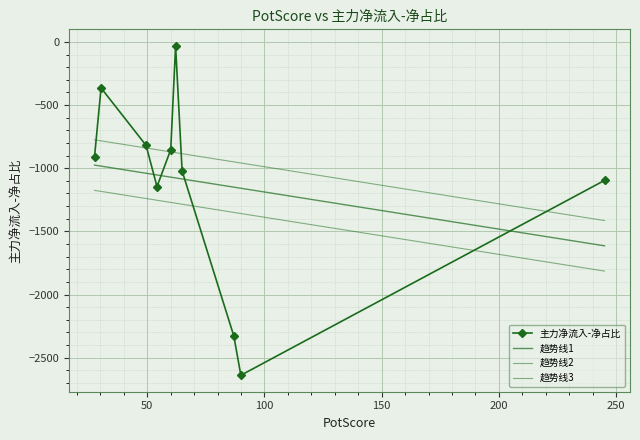

Is it true that the value at 62.07 is -7.9?

False